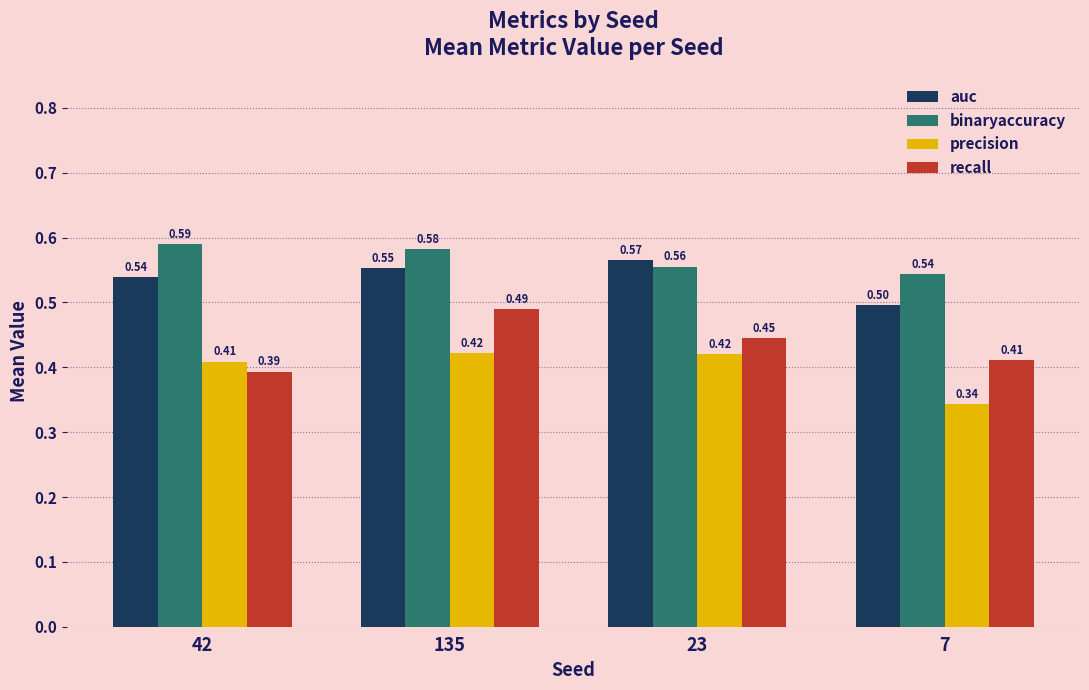

True or false: recall has a value of 0.7 at 135.

False